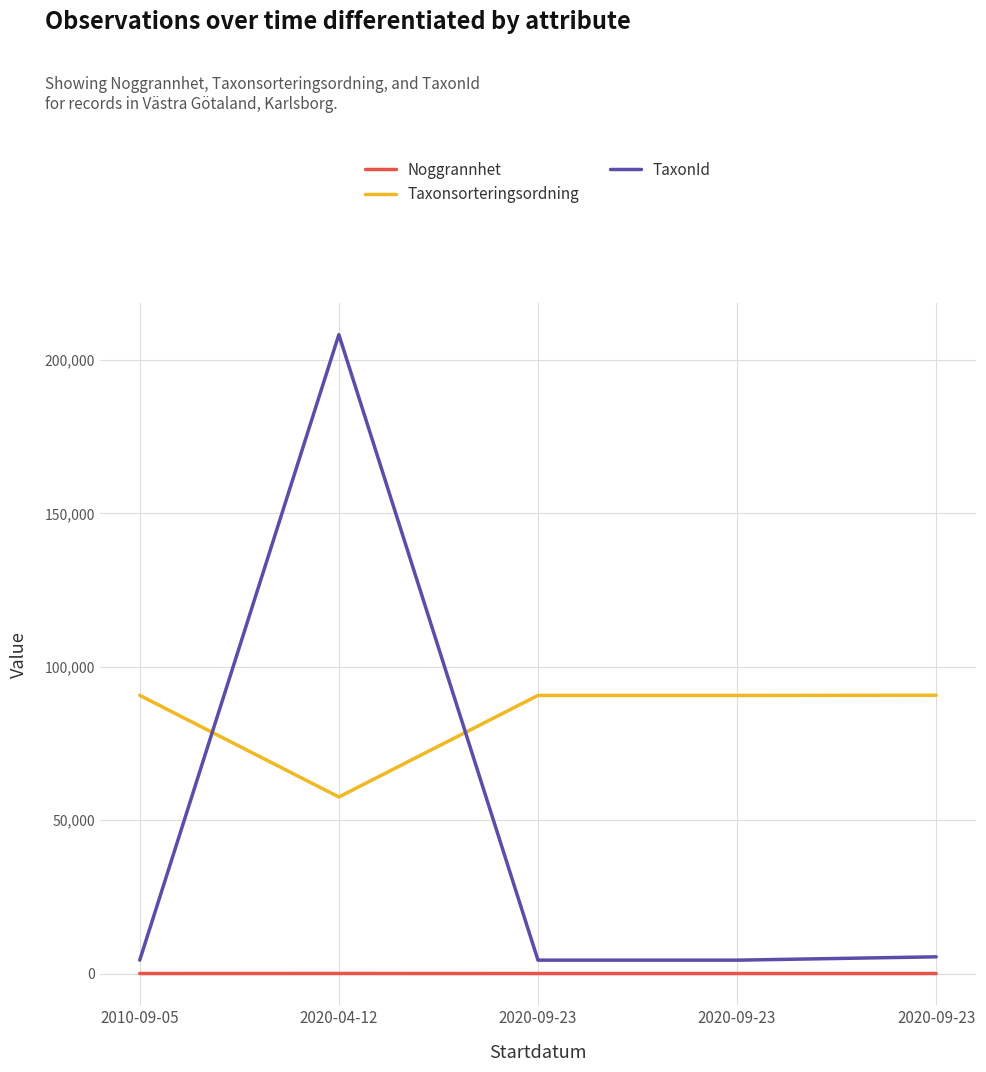

True or false: Taxonsorteringsordning has a value of 89941 at 2020-04-12.

False